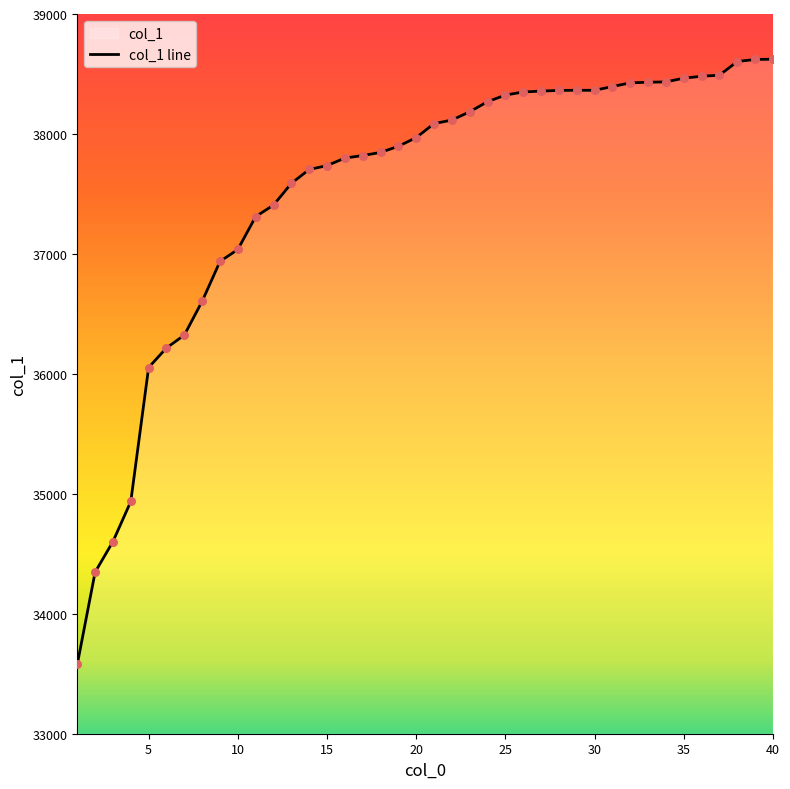

What is the change in value from 8 to 17?

+1215